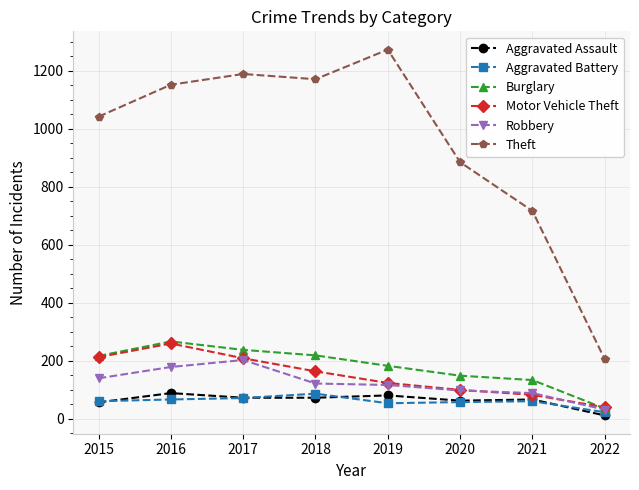

What is the greatest value displayed?

1272